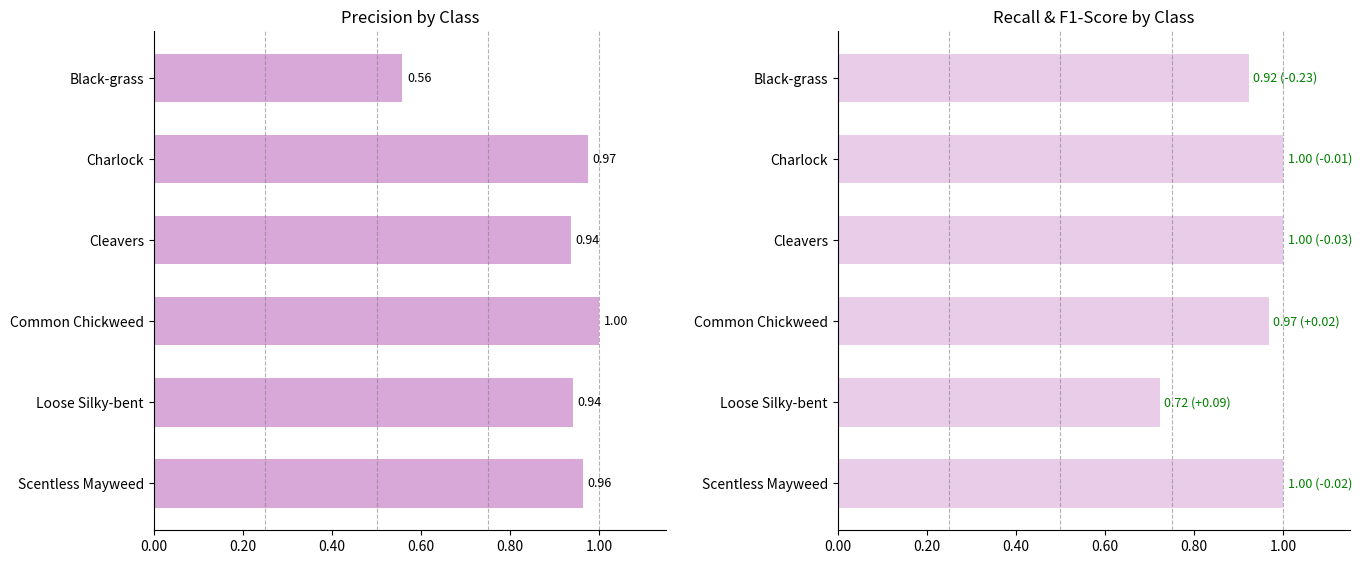

Rank the series at Charlock from highest to lowest value.

recall, precision